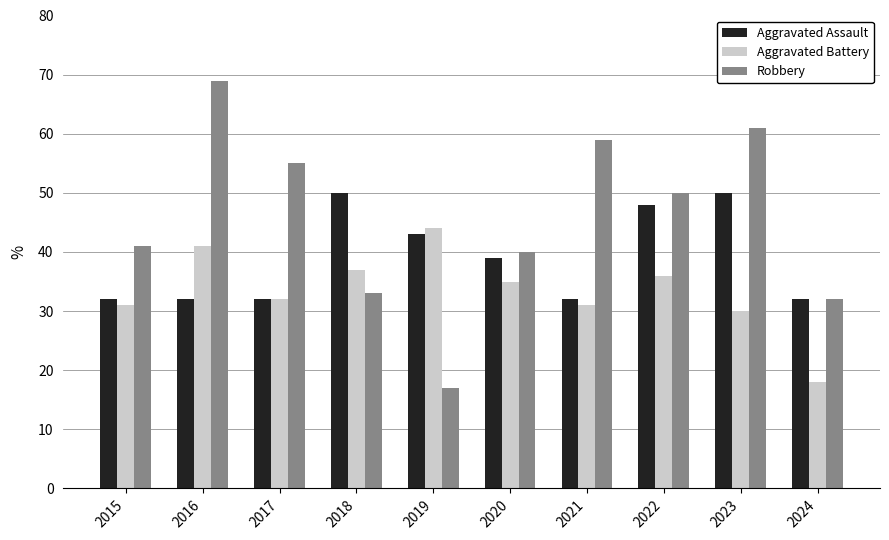

Where does the Aggravated Assault series first go above 39?

2018